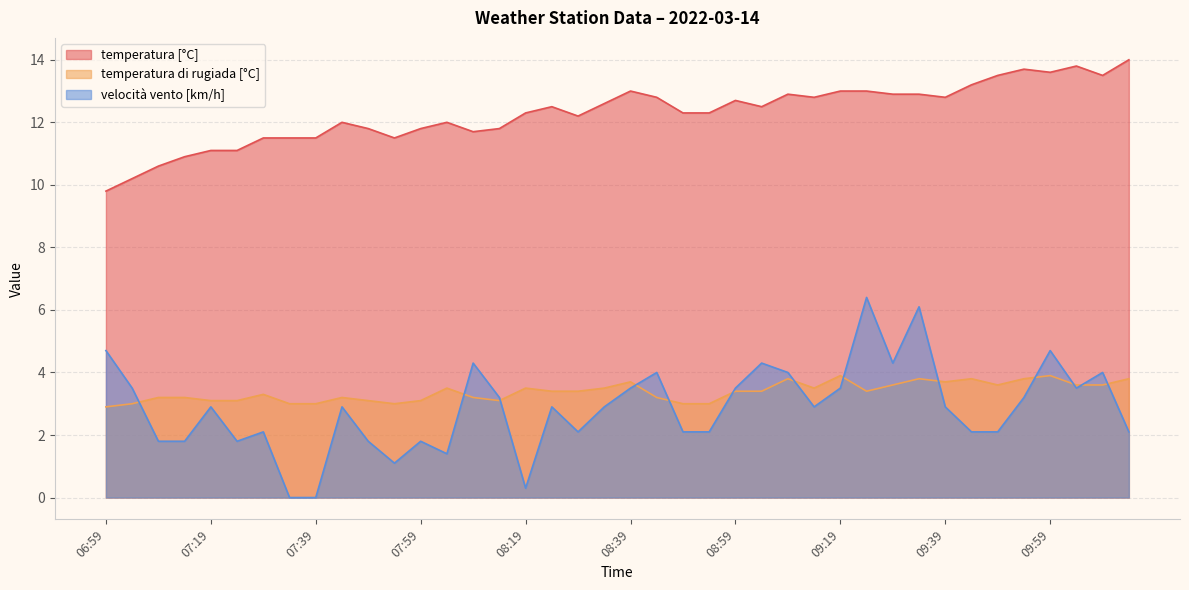

What is the difference between the velocità vento [km/h] values at 09:54 and 07:04?

0.3